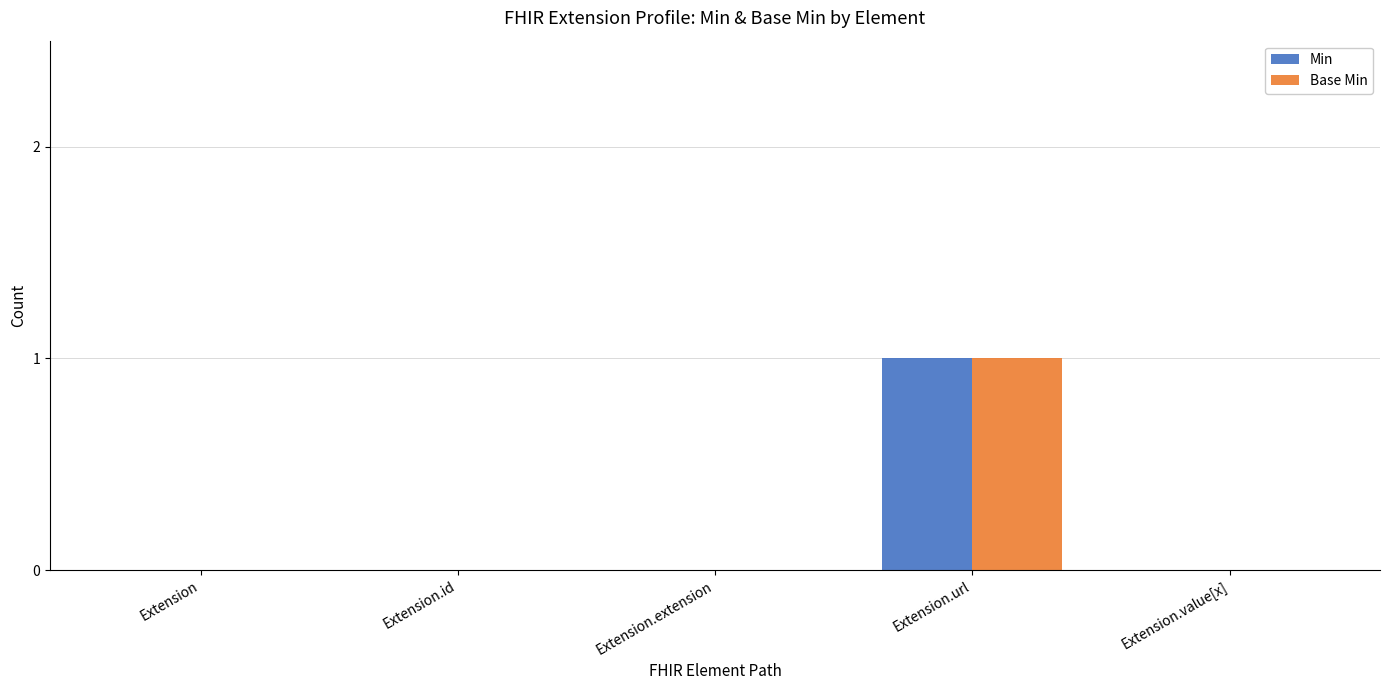

Are the bars horizontal?

No